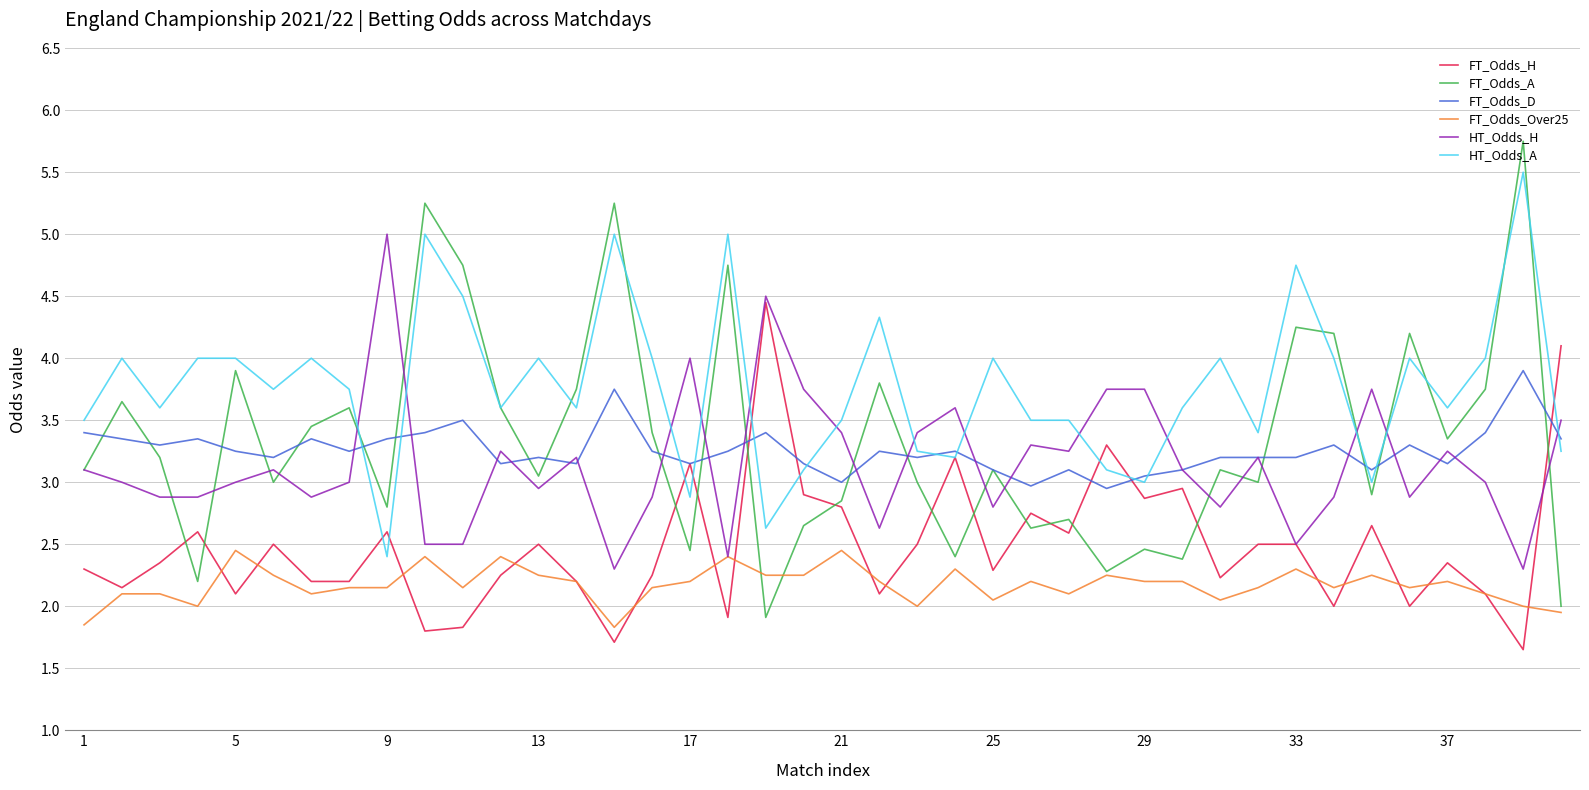

Which series has the widest spread of values?

FT_Odds_A